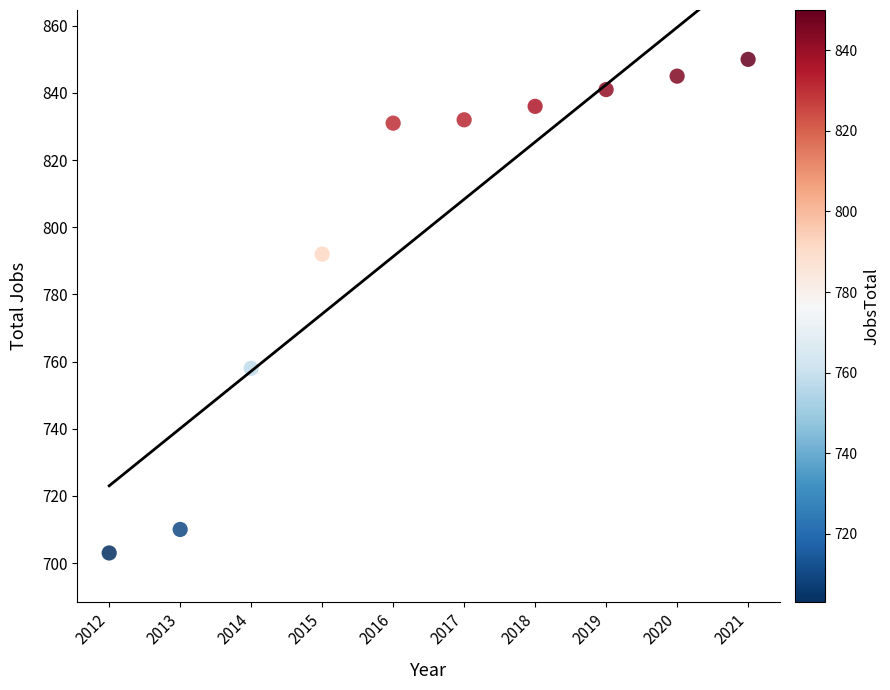

What Y value in the scatter plot is closest to 776?

792